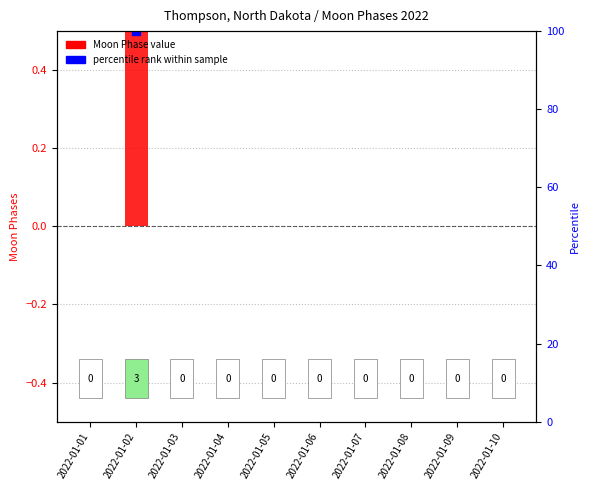

Which label corresponds to the smallest value in the chart?

2022-01-01